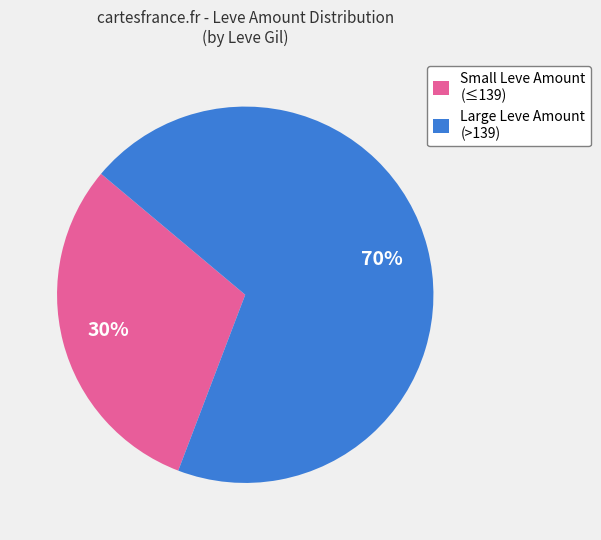

Combined, do Small Leve Amount (≤139) and Large Leve Amount (>139) account for over 50%?

Yes